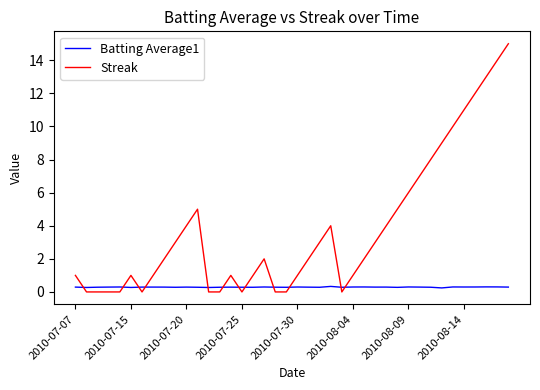

What is the greatest value displayed?

15.0